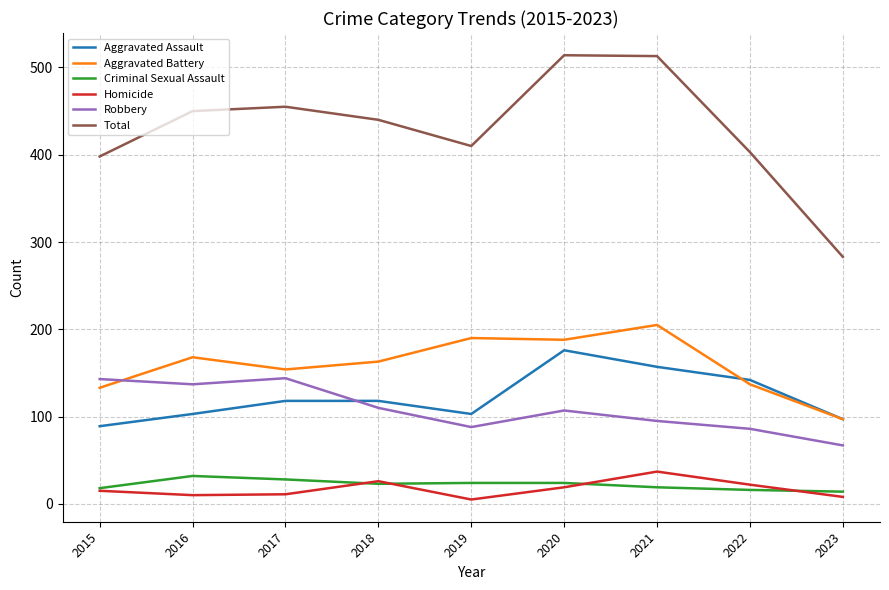

True or false: Aggravated Battery has a value of 70 at 2018.

False